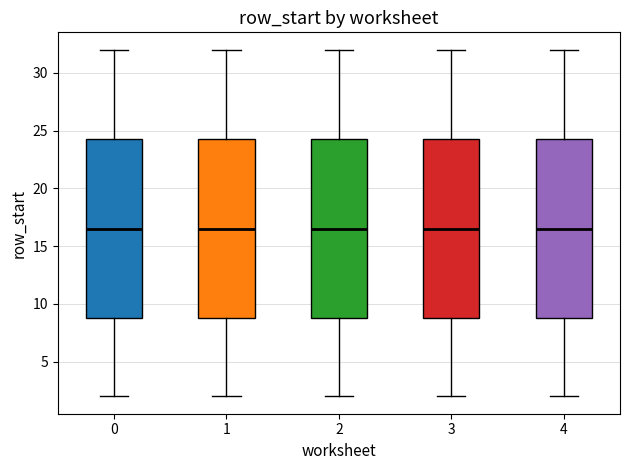

Reading left to right, read every box against the y-axis: the position of its median line, the range the box covers, and the ends of its whiskers. The values are not printed on the chart, so give them approximately, as read against the axis.

0: median 16.5, box 9.0 to 24.5, whiskers 2.0 to 32.0
1: median 16.5, box 9.0 to 24.5, whiskers 2.0 to 32.0
2: median 16.5, box 9.0 to 24.5, whiskers 2.0 to 32.0
3: median 16.5, box 9.0 to 24.5, whiskers 2.0 to 32.0
4: median 16.5, box 9.0 to 24.5, whiskers 2.0 to 32.0